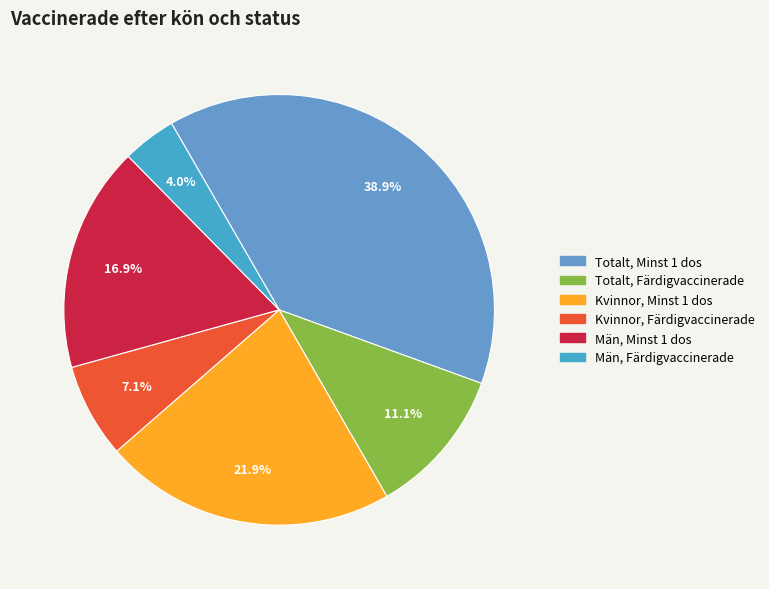

What is the largest slice in the pie chart?

Totalt, Minst 1 dos